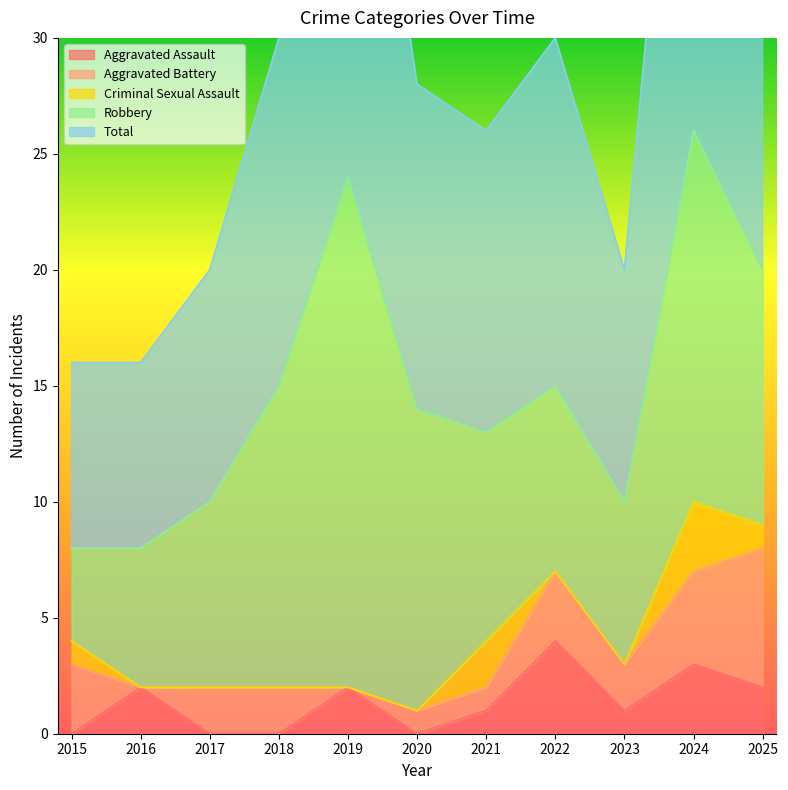

Which category has the highest value in the Aggravated Assault series?

2022